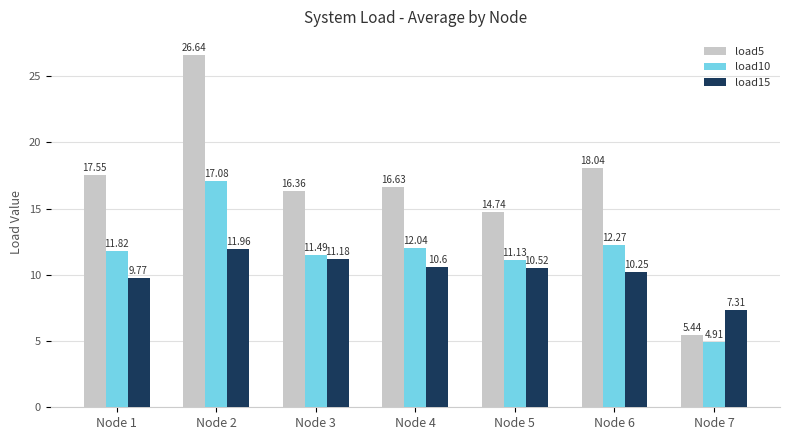

What is the value of the load5 bar at the 5th from the left?

14.7